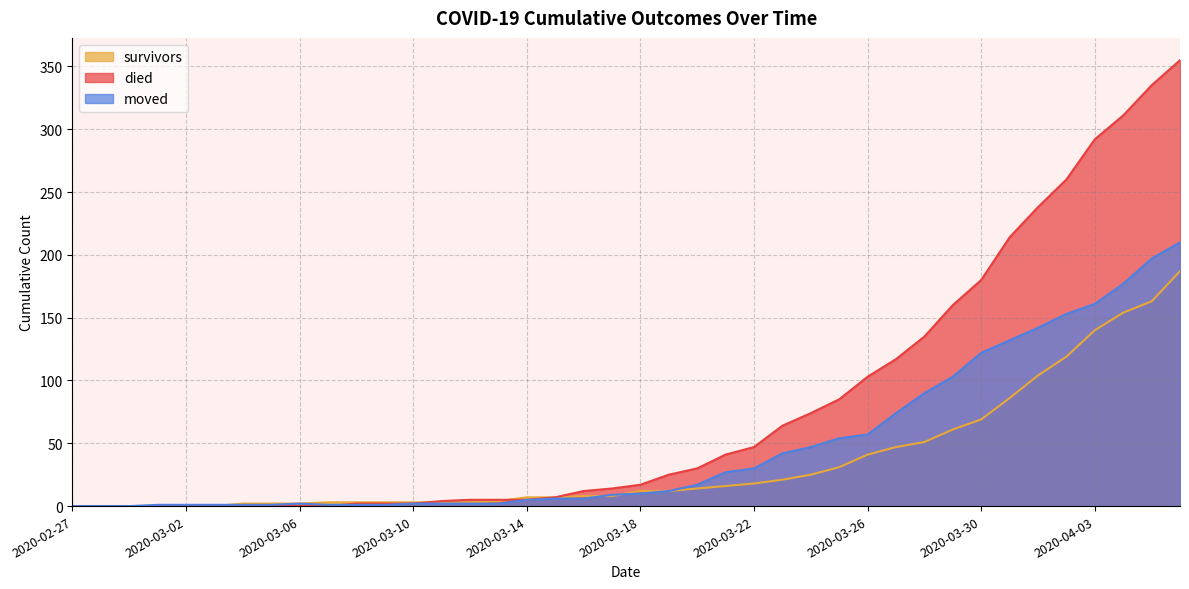

List the series in order of their peak value, lowest first.

survivors, moved, died